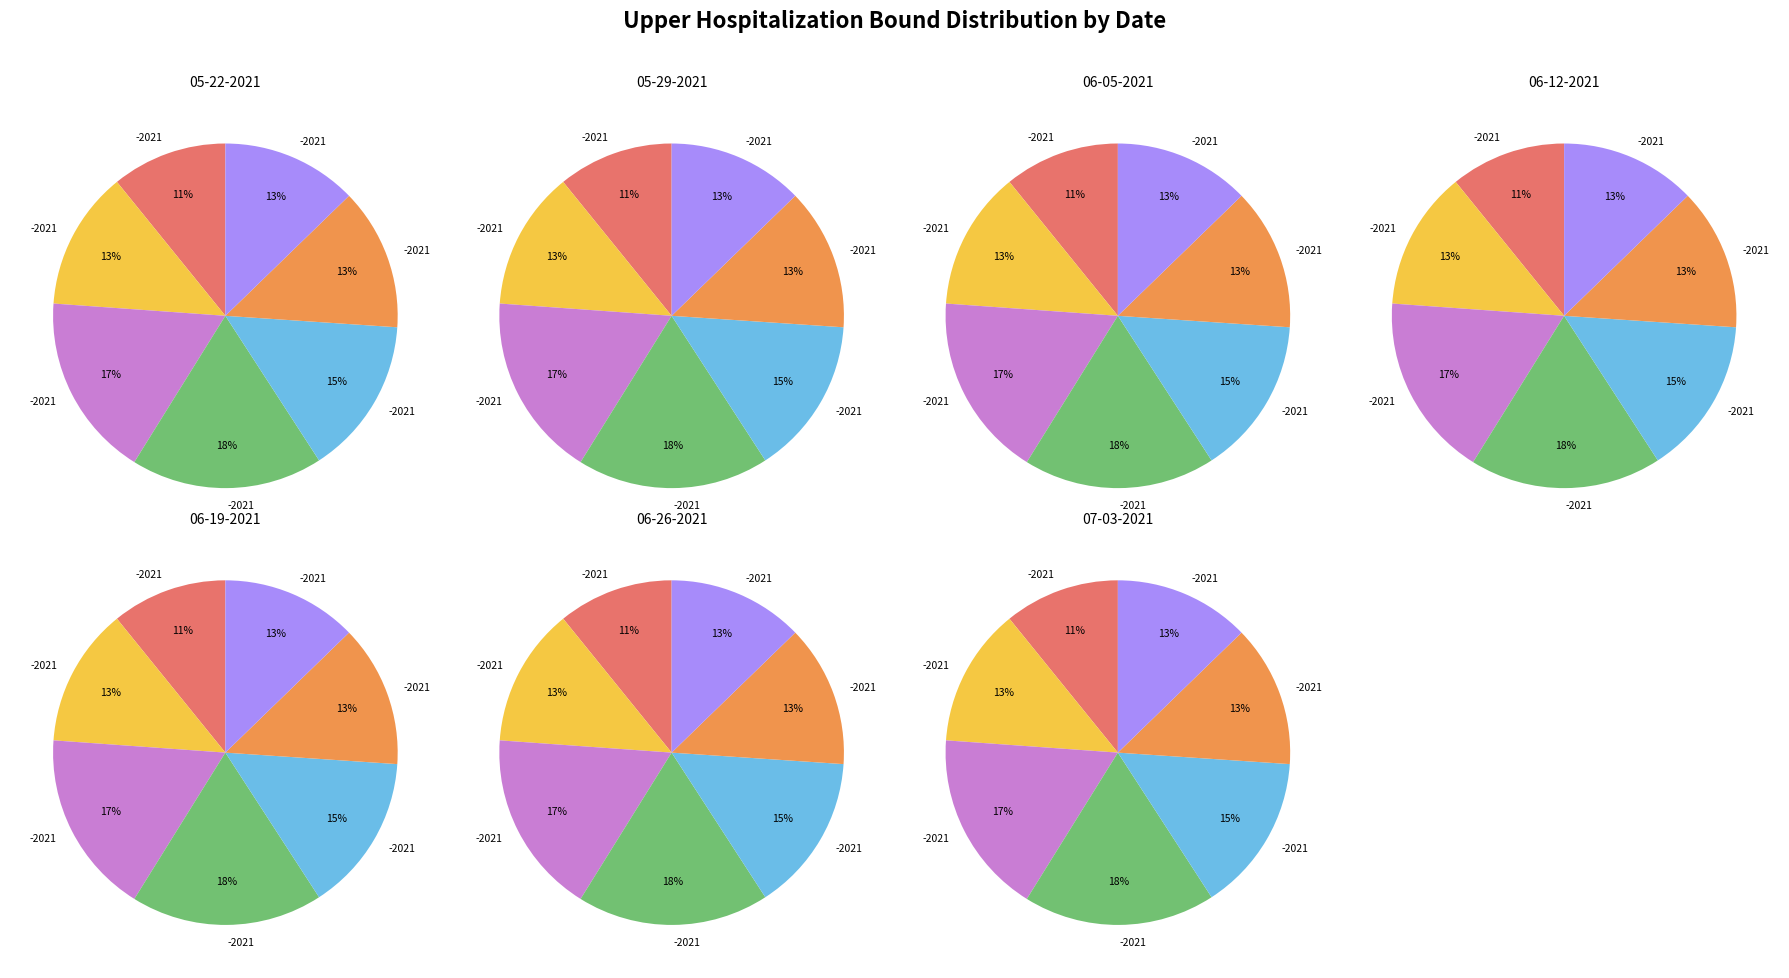

The 06-05-2021 slice represents 17% of the pie. True or false?

True